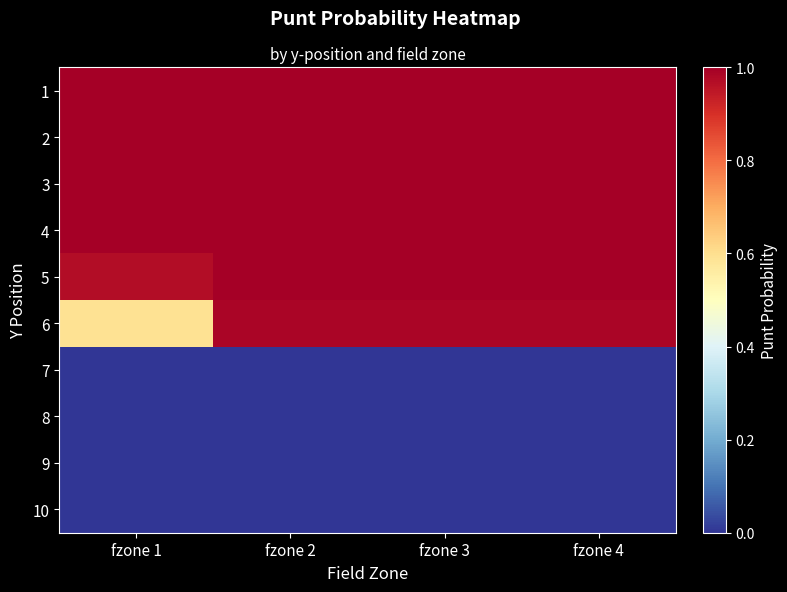

Reading left to right, list all the values displayed in this chart.

1: fzone 1=1.0	fzone 2=1.0	fzone 3=1.0	fzone 4=1.0
2: fzone 1=1.0	fzone 2=1.0	fzone 3=1.0	fzone 4=1.0
3: fzone 1=1.0	fzone 2=1.0	fzone 3=1.0	fzone 4=1.0
4: fzone 1=1.0	fzone 2=1.0	fzone 3=1.0	fzone 4=1.0
5: fzone 1=1.0	fzone 2=1.0	fzone 3=1.0	fzone 4=1.0
6: fzone 1=0.6	fzone 2=1.0	fzone 3=1.0	fzone 4=1.0
7: fzone 1=0.0	fzone 2=0.0	fzone 3=0.0	fzone 4=0.0
8: fzone 1=0.0	fzone 2=0.0	fzone 3=0.0	fzone 4=0.0
9: fzone 1=0.0	fzone 2=0.0	fzone 3=0.0	fzone 4=0.0
10: fzone 1=0.0	fzone 2=0.0	fzone 3=0.0	fzone 4=0.0